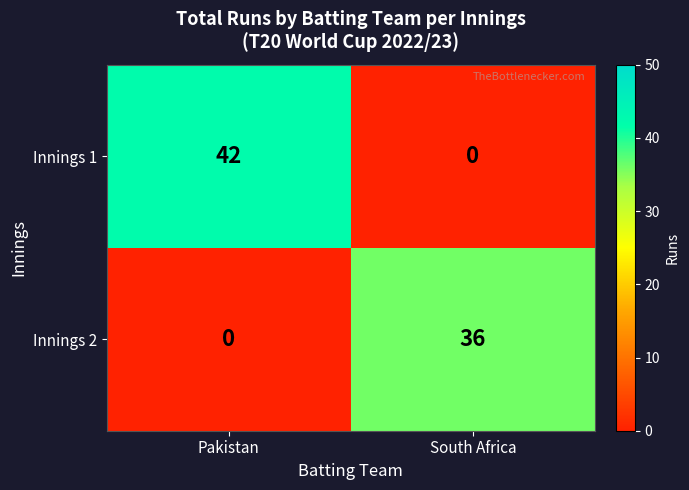

How many values in the Innings 2 series are below 36?

1